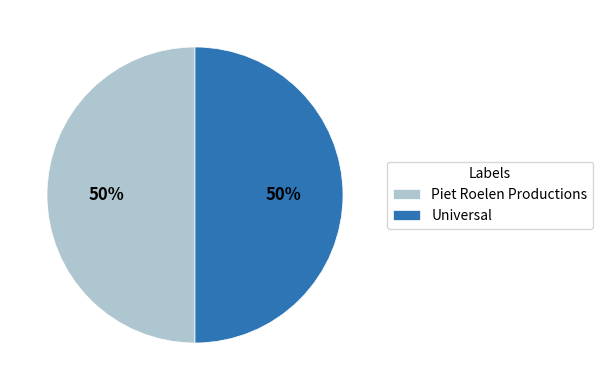

To the nearest percent, what percentage of the pie is Piet Roelen Productions?

50%